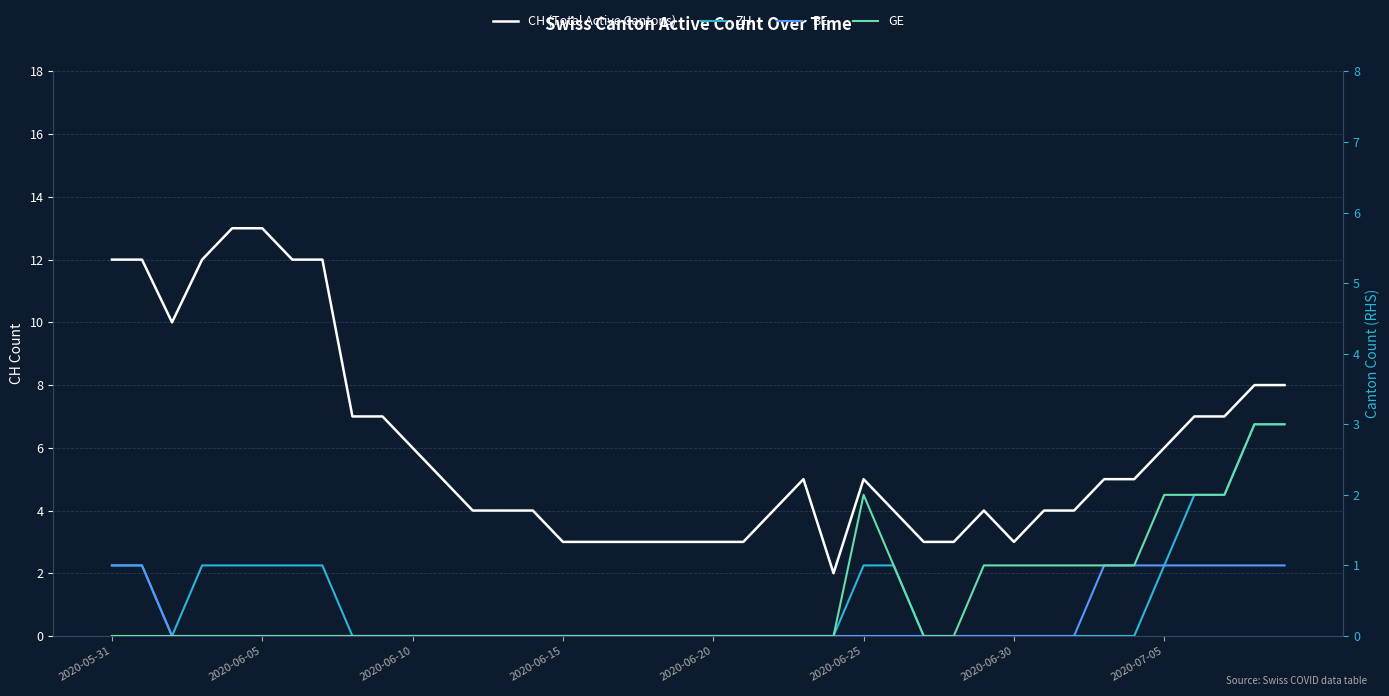

True or false: CH (Total Active Cantons) has more than 0 interior local peaks.

True